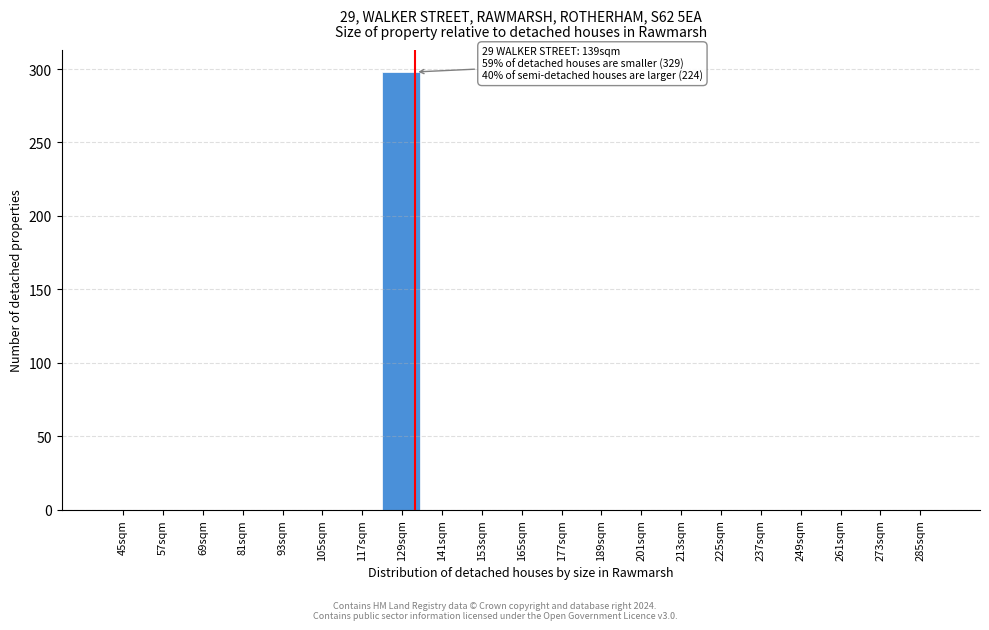

Reading left to right, list all the values displayed in this chart.

45sqm=0	57sqm=0	69sqm=0	81sqm=0	93sqm=0	105sqm=0	117sqm=0	129sqm=298	141sqm=0	153sqm=0	165sqm=0	177sqm=0	189sqm=0	201sqm=0	213sqm=0	225sqm=0	237sqm=0	249sqm=0	261sqm=0	273sqm=0	285sqm=0